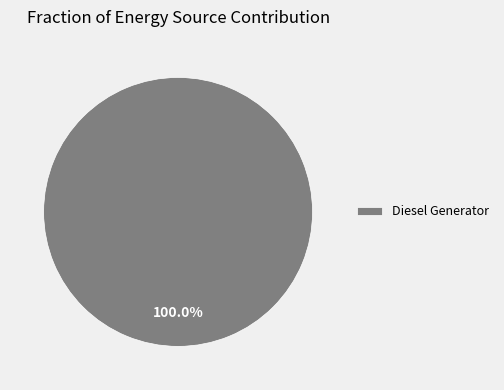

Is there any slice that represents more than half of the pie?

Yes